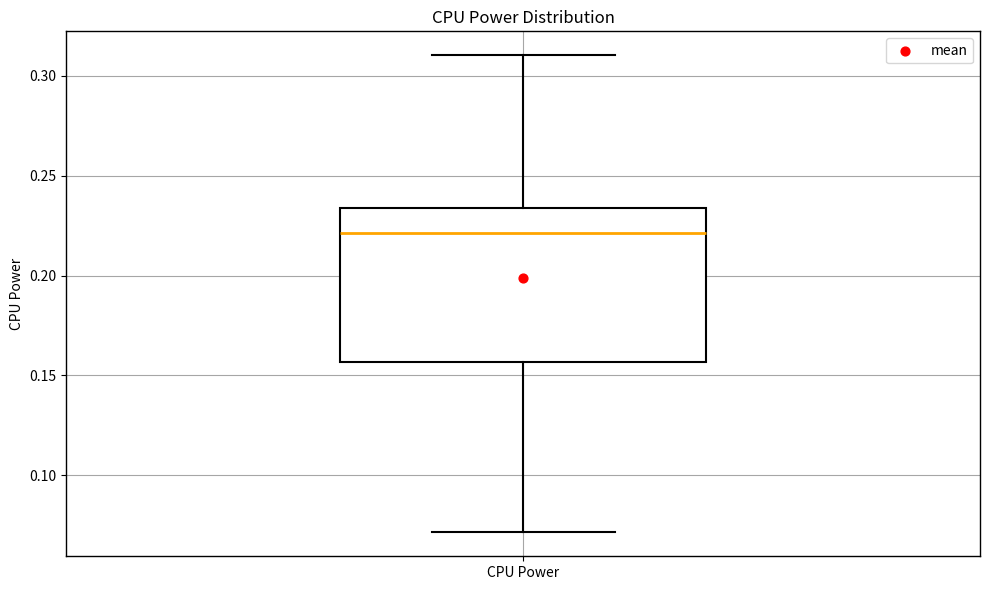

Read this box plot against the y-axis: the position of the median line, the range covered by the box, and the ends of both whiskers. The values are not printed on the chart, so give them approximately, as read against the axis.

median 0.220, box 0.155 to 0.235, whiskers 0.070 to 0.310